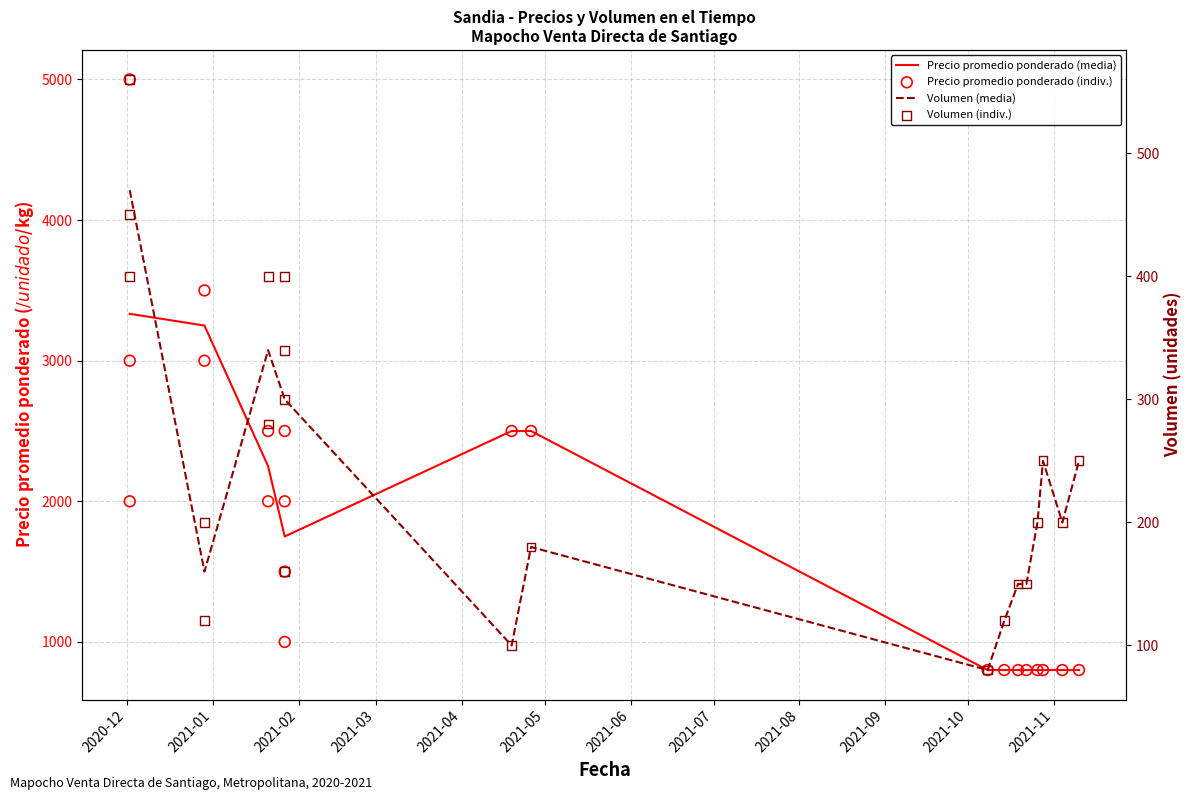

At which category is the sum across all series the highest?

2020-12-02